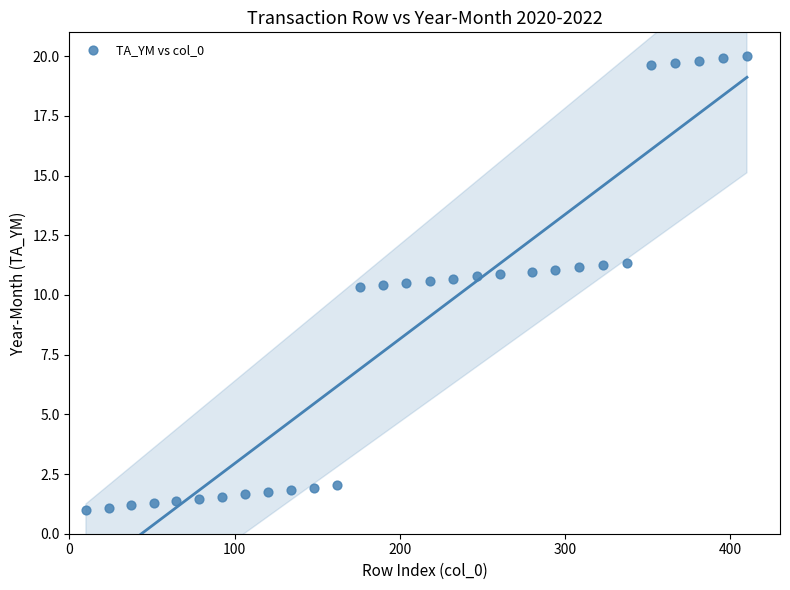

What is the range of Y values (max minus min)?

19.0